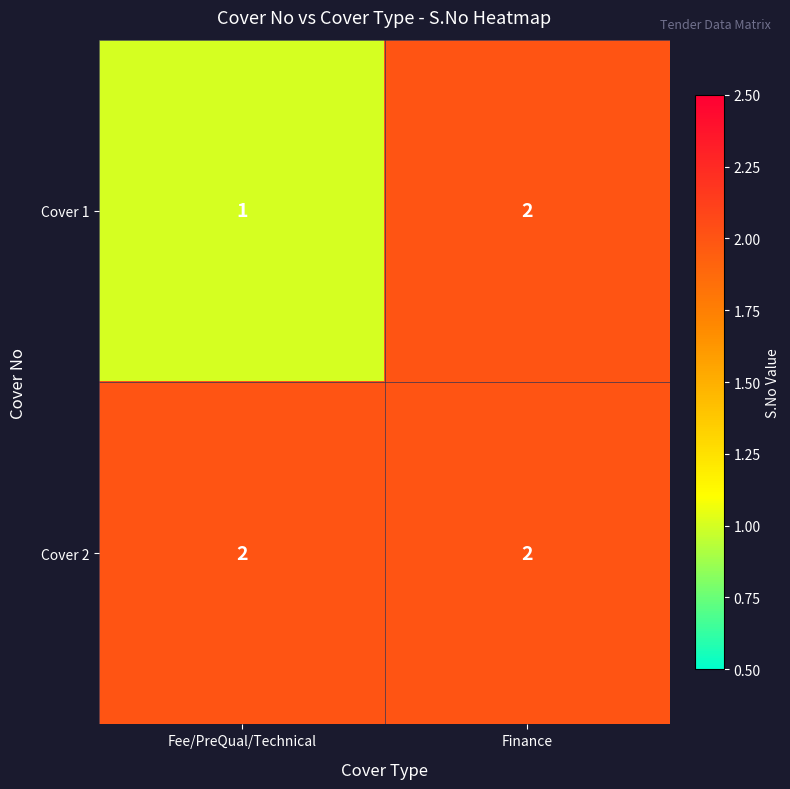

At how many categories does at least one series exceed 1?

2